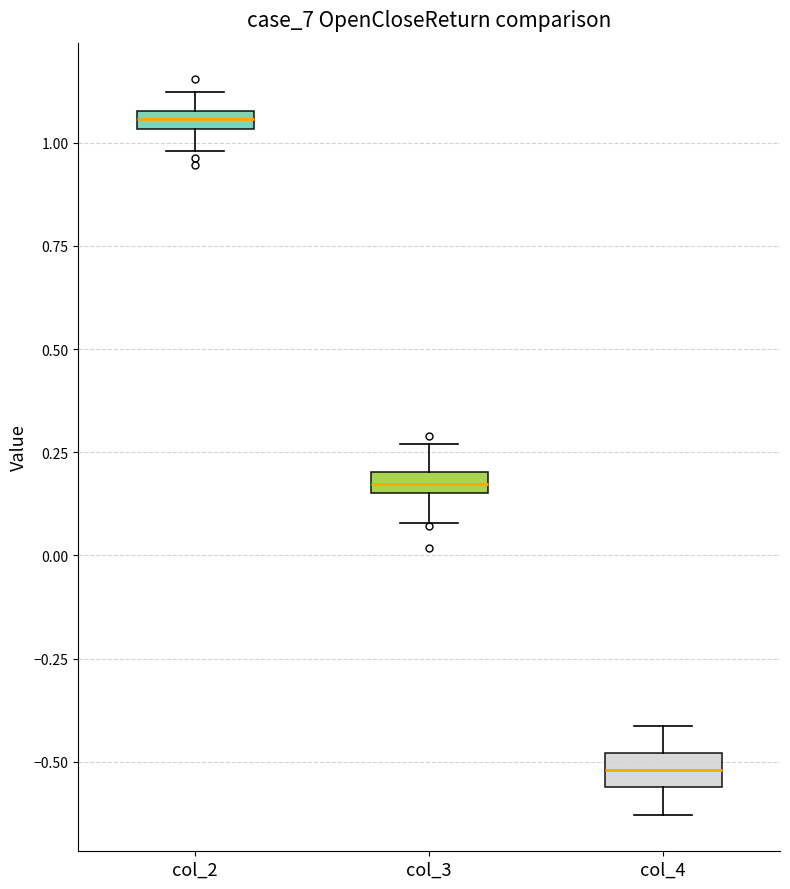

Where is the upper edge of the box for col_2 on the y-axis? The values are not printed on the chart, so give them approximately, as read against the axis.

1.10